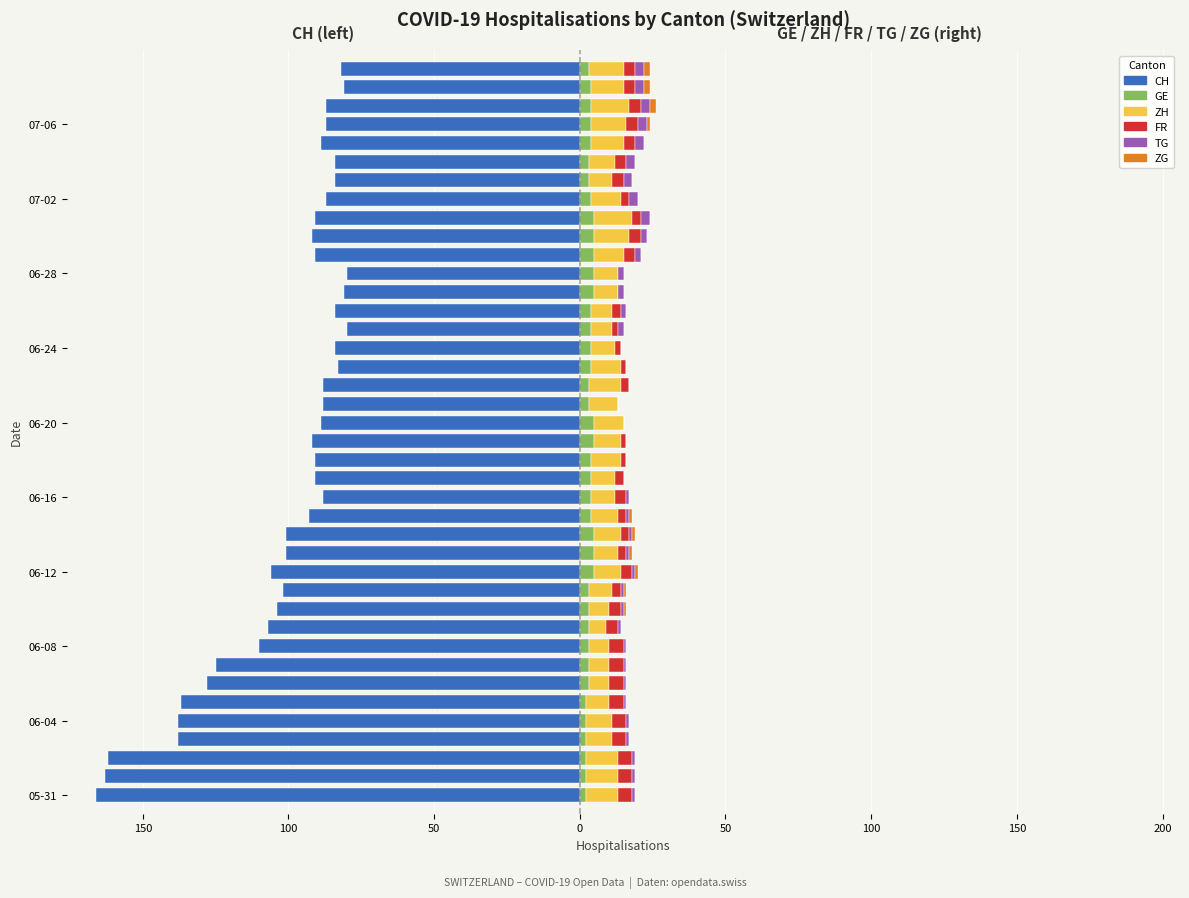

At which category does the chart reach its peak across all series?

31